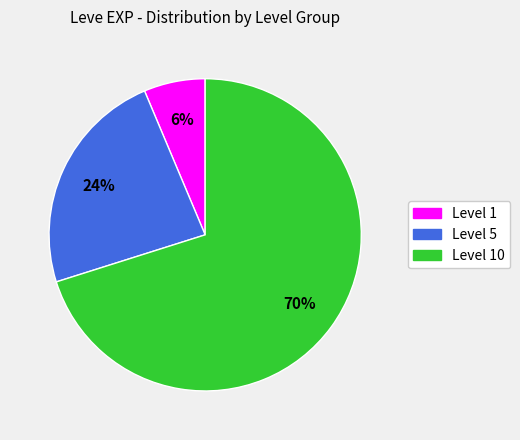

To the nearest percent, what is the difference between the largest and smallest slice percentages?

64%